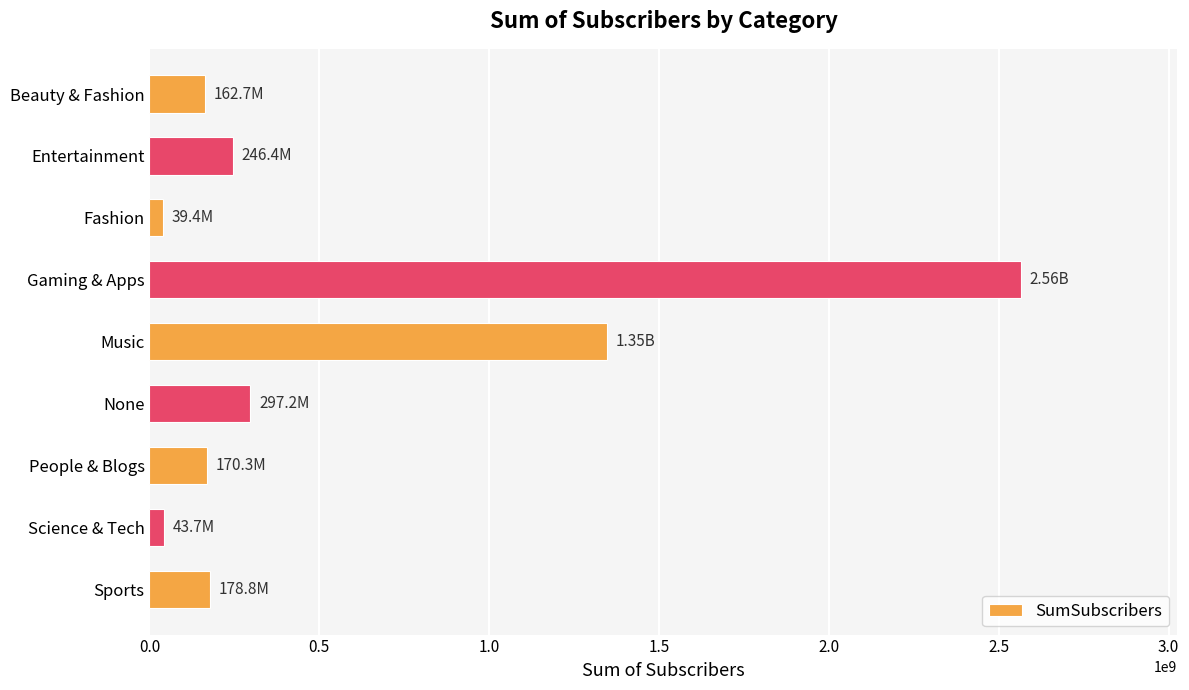

Does the chart contain any negative values?

No